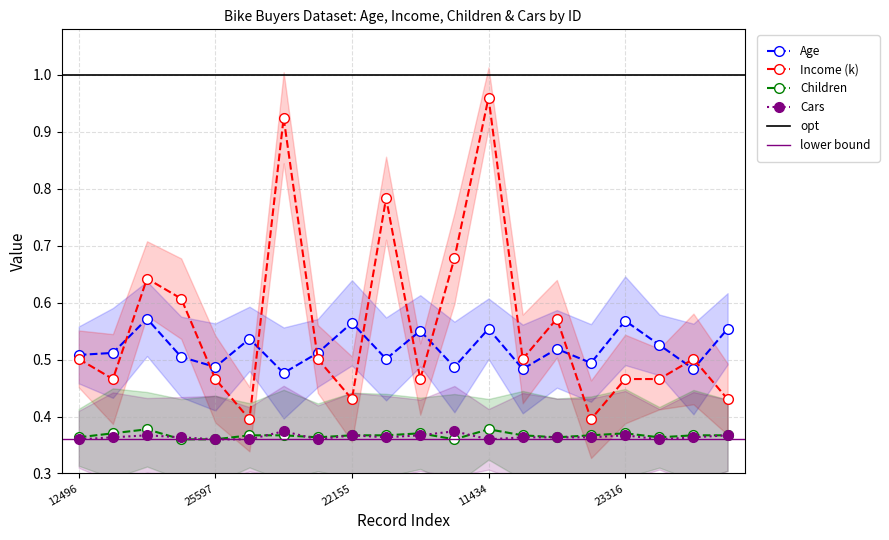

What is the label of the 8th point from the left?

19364